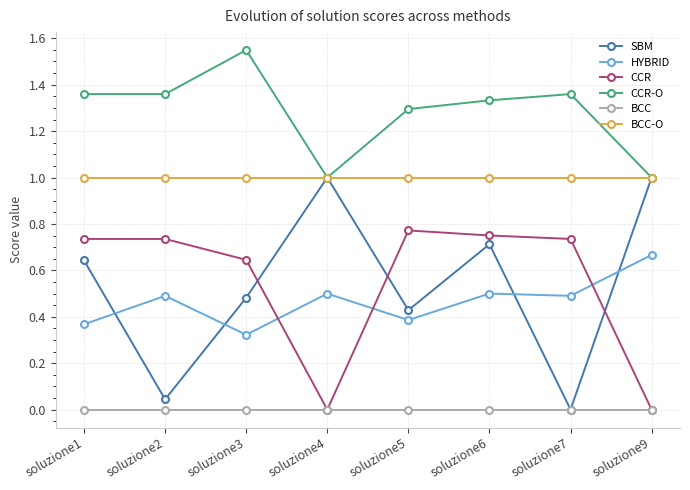

True or false: CCR and CCR-O intersect in this chart.

False